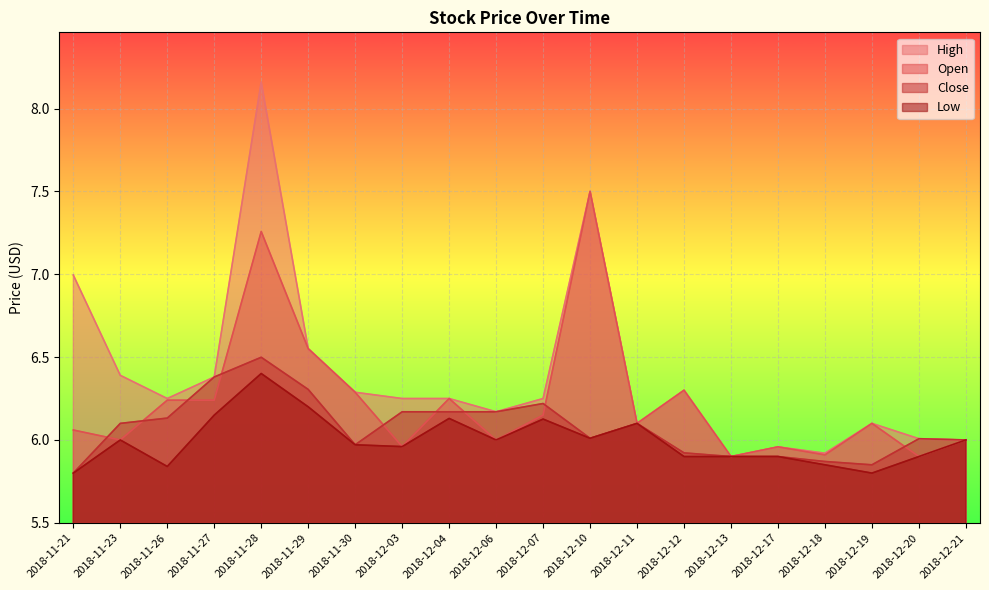

Reading right to left, transcribe all the data shown in this chart.

High: 6.0	6.0	6.1	5.9	6.0	5.9	6.3	6.1	7.5	6.2	6.2	6.2	6.2	6.3	6.6	8.2	6.4	6.2	6.4	7.0
Open: 6.0	5.9	6.1	5.9	6.0	5.9	6.3	6.1	7.5	6.2	6.0	6.2	6.0	6.3	6.6	7.3	6.2	6.2	6.0	6.1
Close: 6.0	6.0	5.8	5.9	5.9	5.9	5.9	6.1	6.0	6.2	6.2	6.2	6.2	6.0	6.3	6.5	6.4	6.1	6.1	5.8
Low: 6.0	5.9	5.8	5.8	5.9	5.9	5.9	6.1	6.0	6.1	6.0	6.1	6.0	6.0	6.2	6.4	6.2	5.8	6.0	5.8